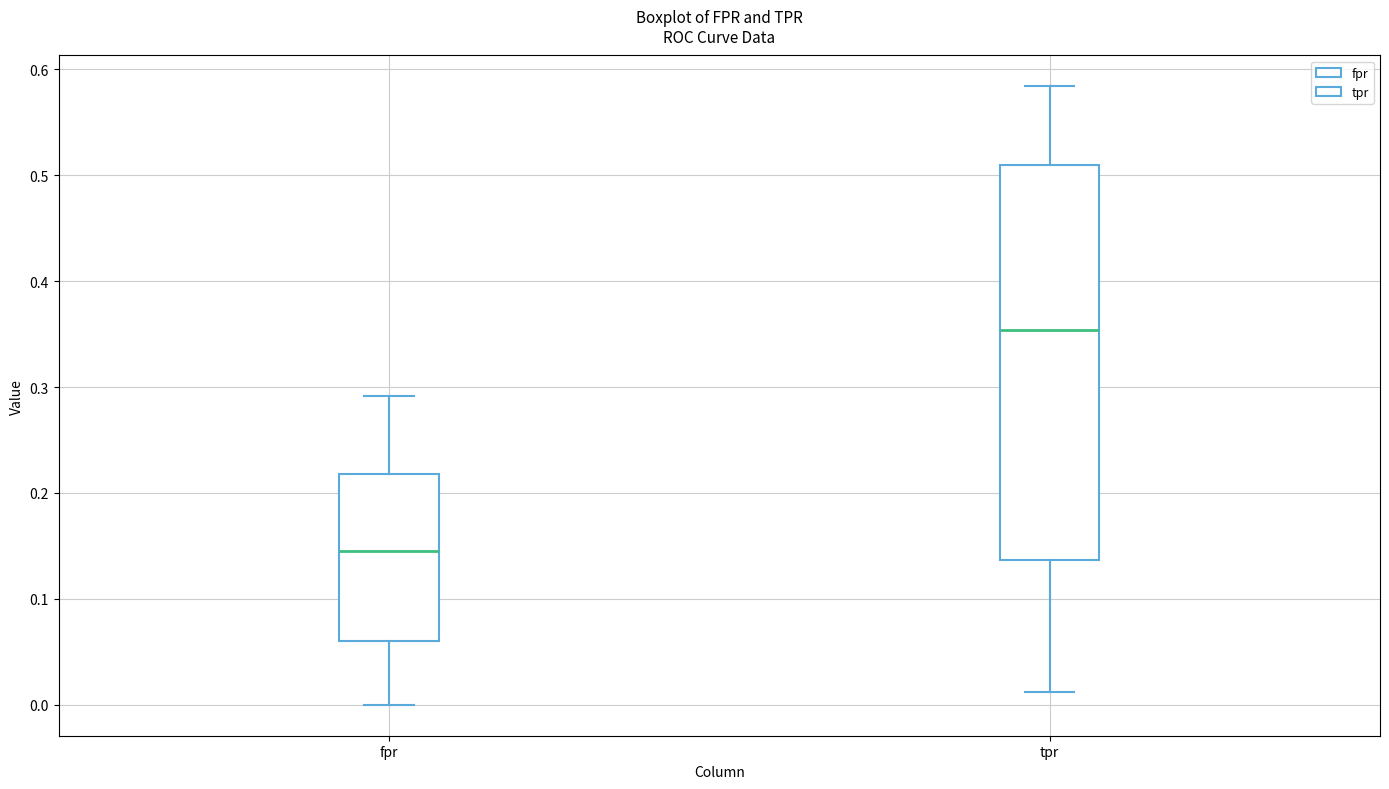

Which box is the tallest, from its lower edge to its upper edge?

tpr